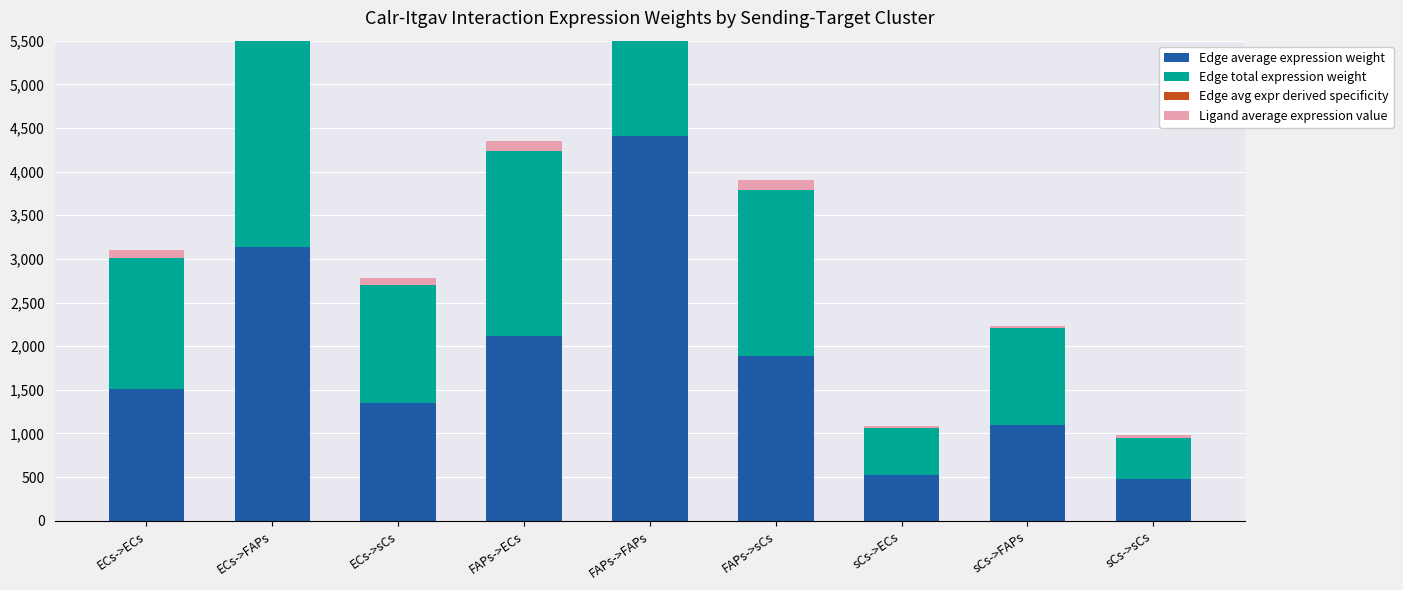

At which category is the sum across all series the highest?

FAPs->FAPs